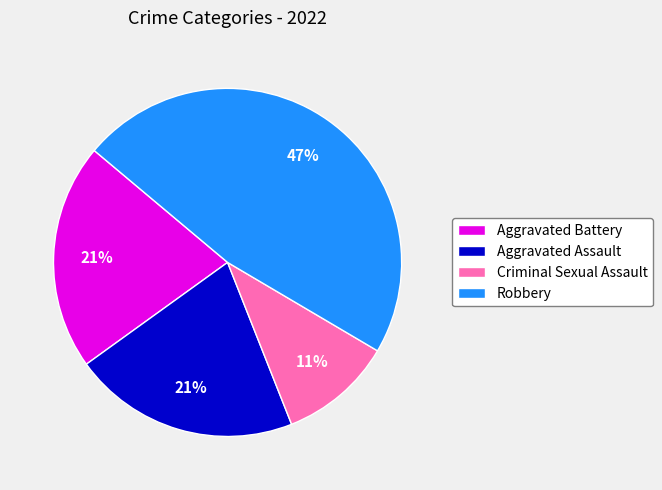

To the nearest percent, what percentage of the pie is Criminal Sexual Assault?

11%